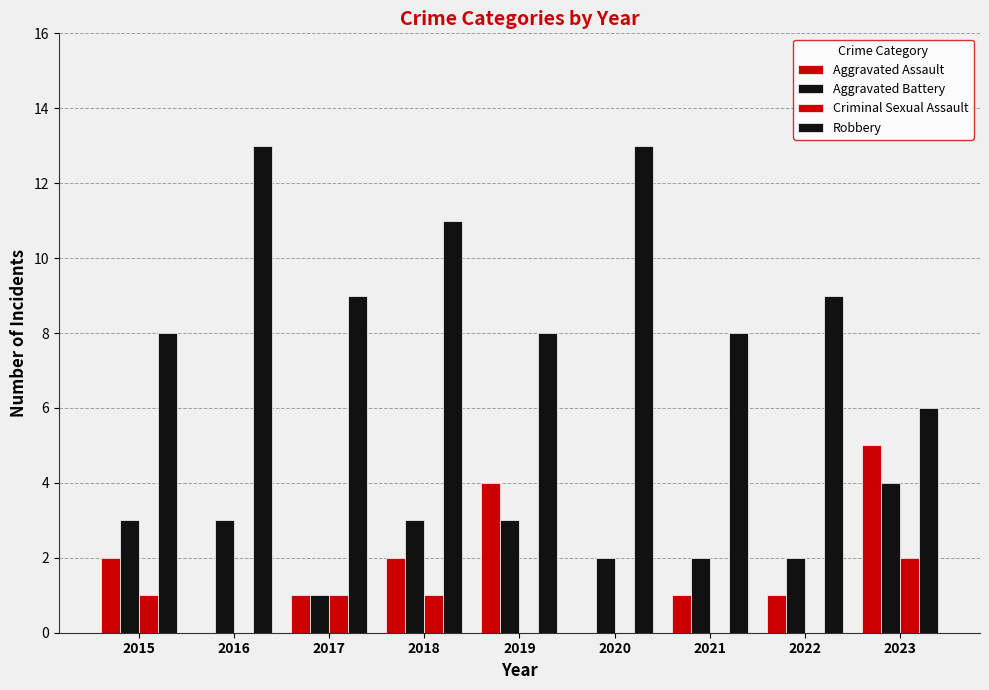

What is the approximate value of Robbery at 2016?

13